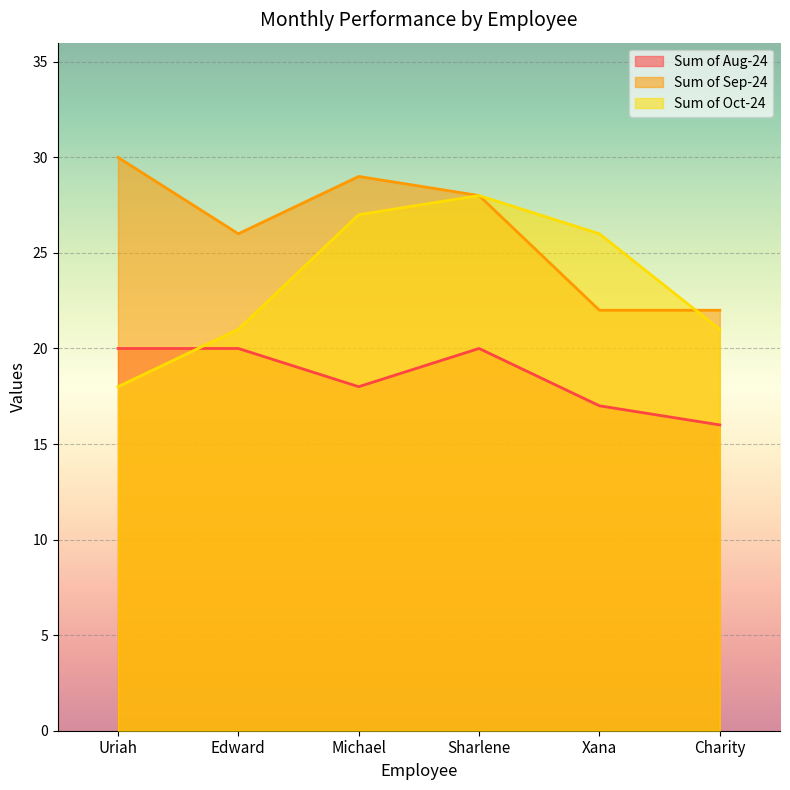

What is the total value across all series at Charity?

59